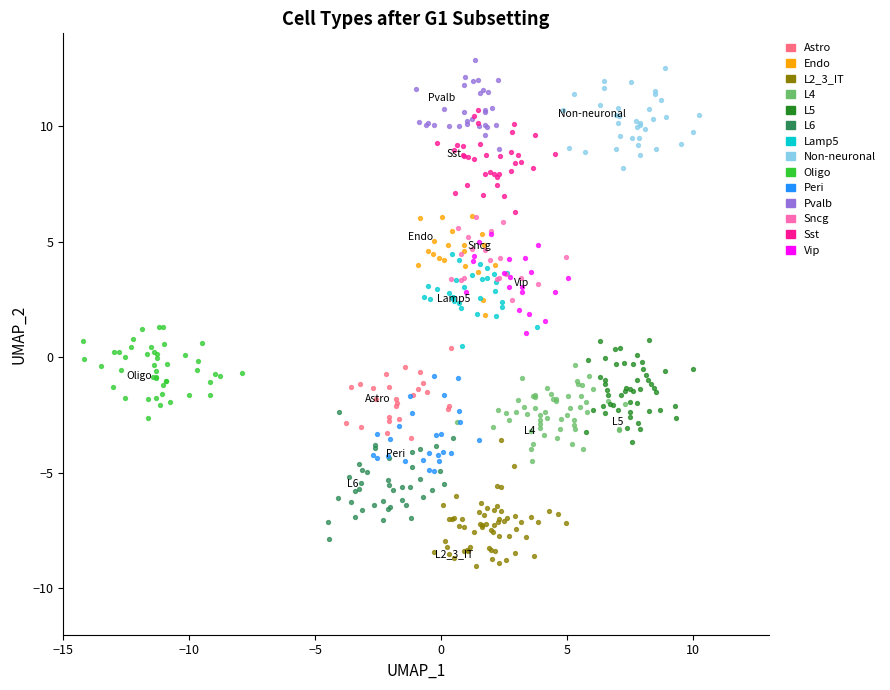

Which series contains the lowest Y value?

L2_3_IT